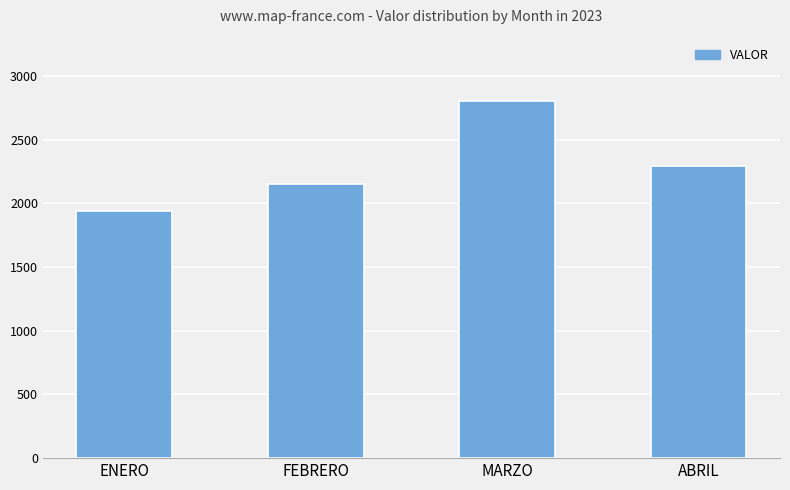

What is the ratio of the value at ENERO to the value at FEBRERO?

0.9